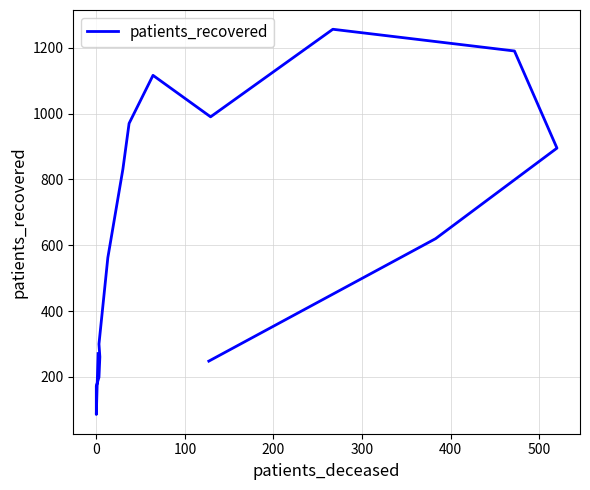

How many data points are less than 620?

8